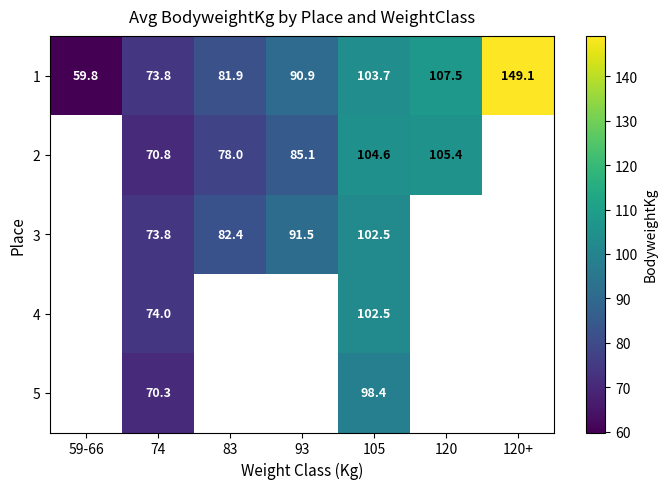

What is the difference between the highest and lowest values at 74?

3.7